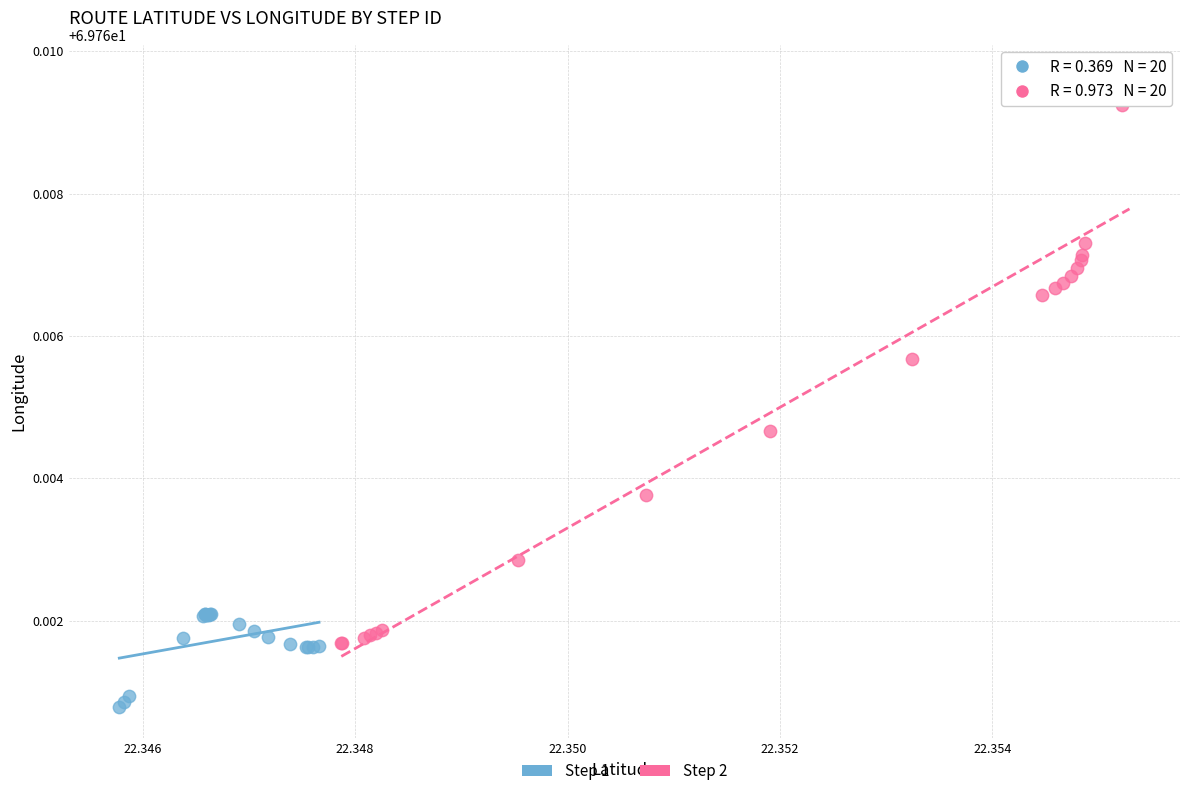

Which series has the largest Y range (max minus min)?

Step 2